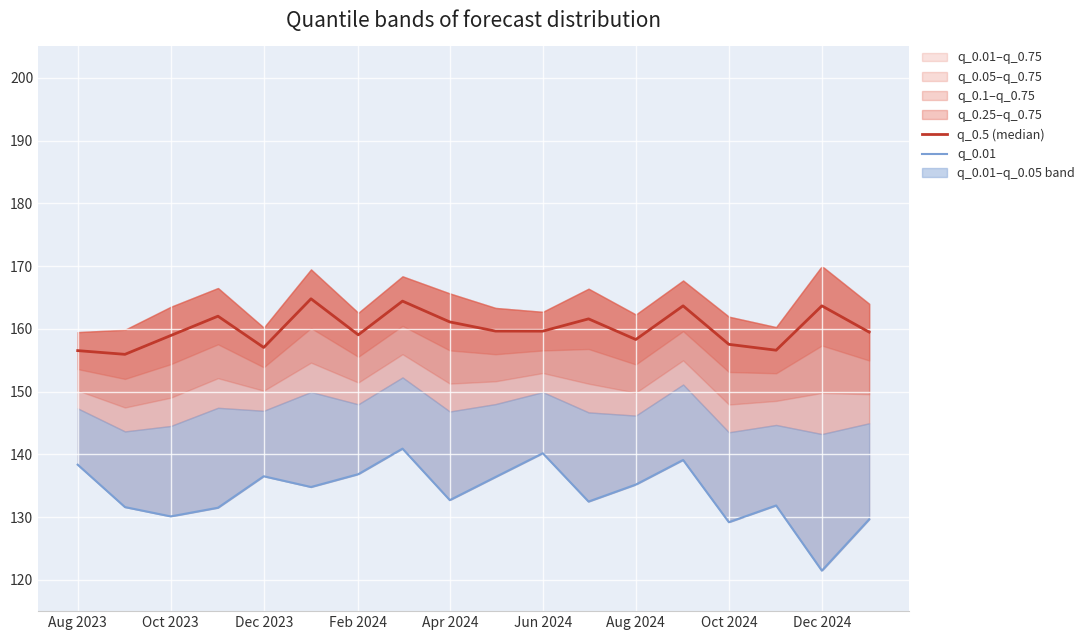

Reading left to right, extract all data points from this chart.

q_0.5 (median): 156.5	155.9	158.9	162.0	157.0	164.8	159.0	164.4	161.1	159.6	159.6	161.6	158.3	163.7	157.5	156.6	163.7	159.5
q_0.01: 138.3	131.6	130.1	131.5	136.5	134.8	136.8	140.9	132.7	136.4	140.2	132.5	135.2	139.1	129.2	131.8	121.4	129.6